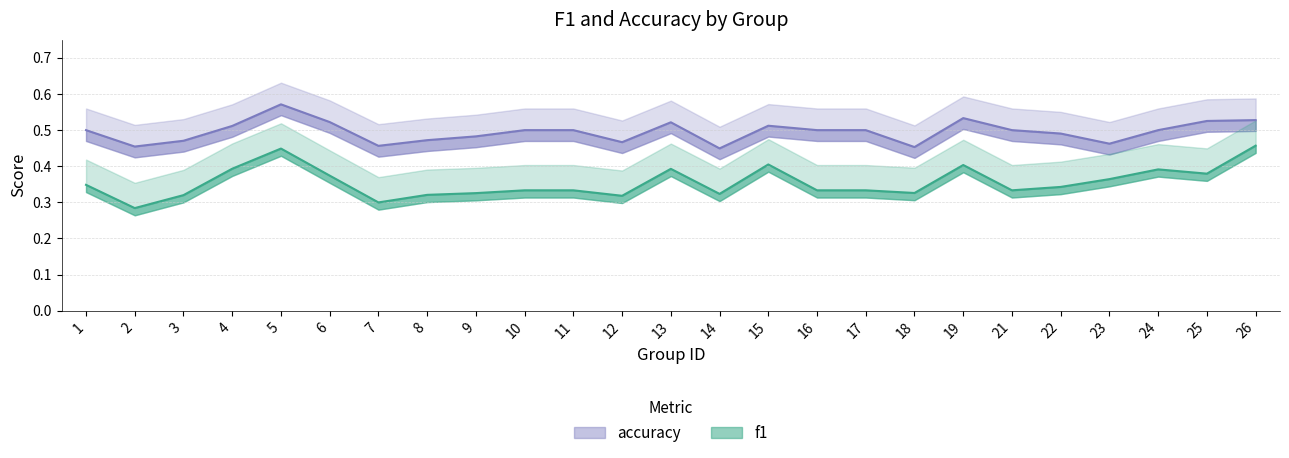

True or false: accuracy has a value of 0.5 at 26.

True